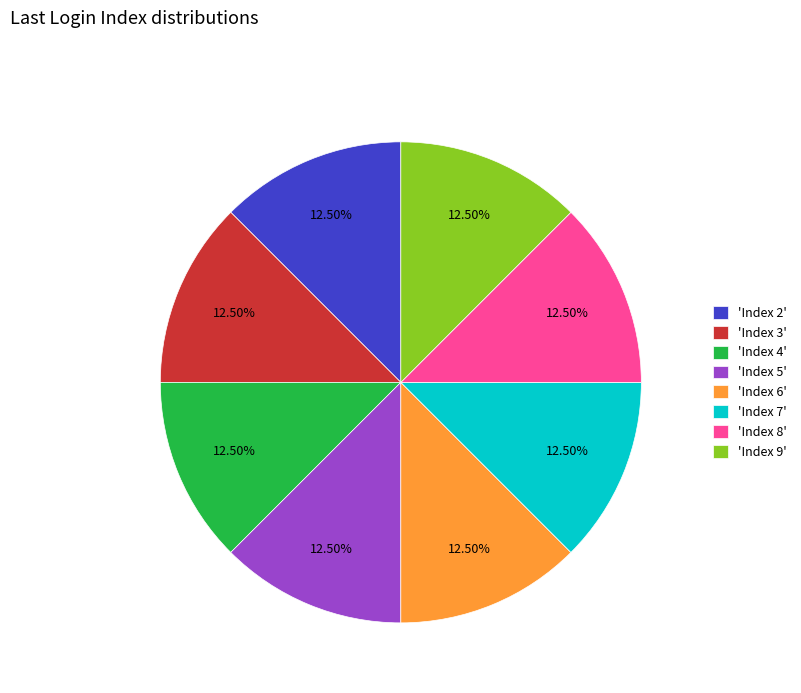

Count the number of slices in the pie.

8